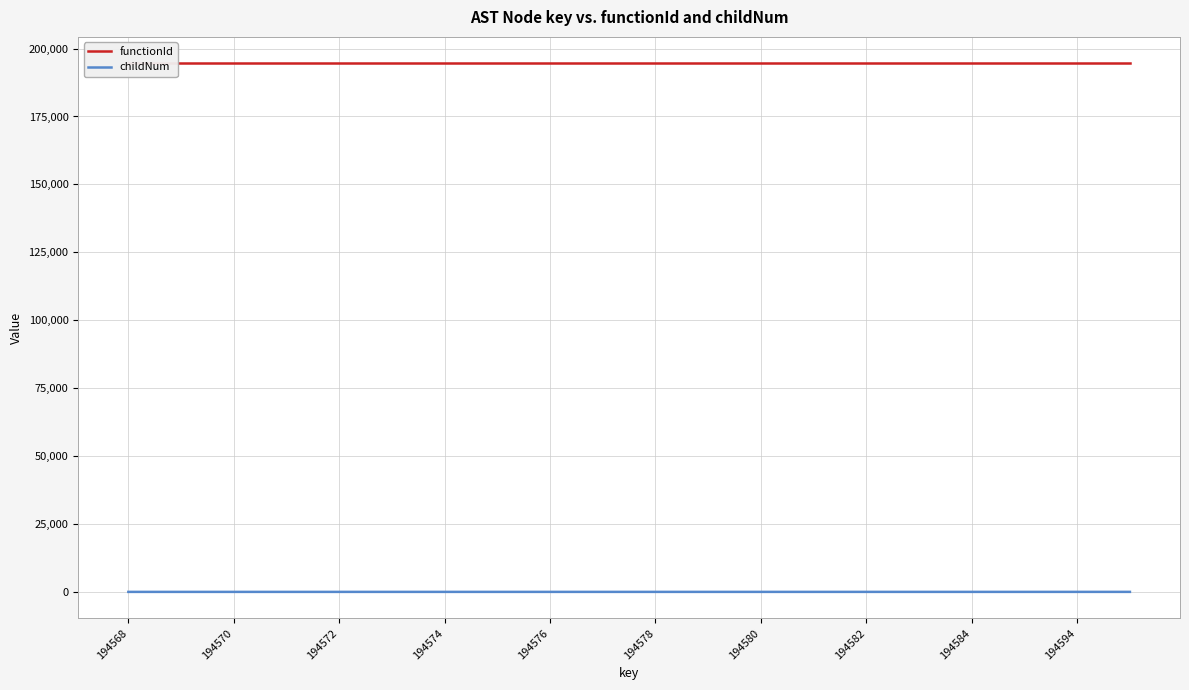

True or false: childNum has a value of 0 at 194572.

True